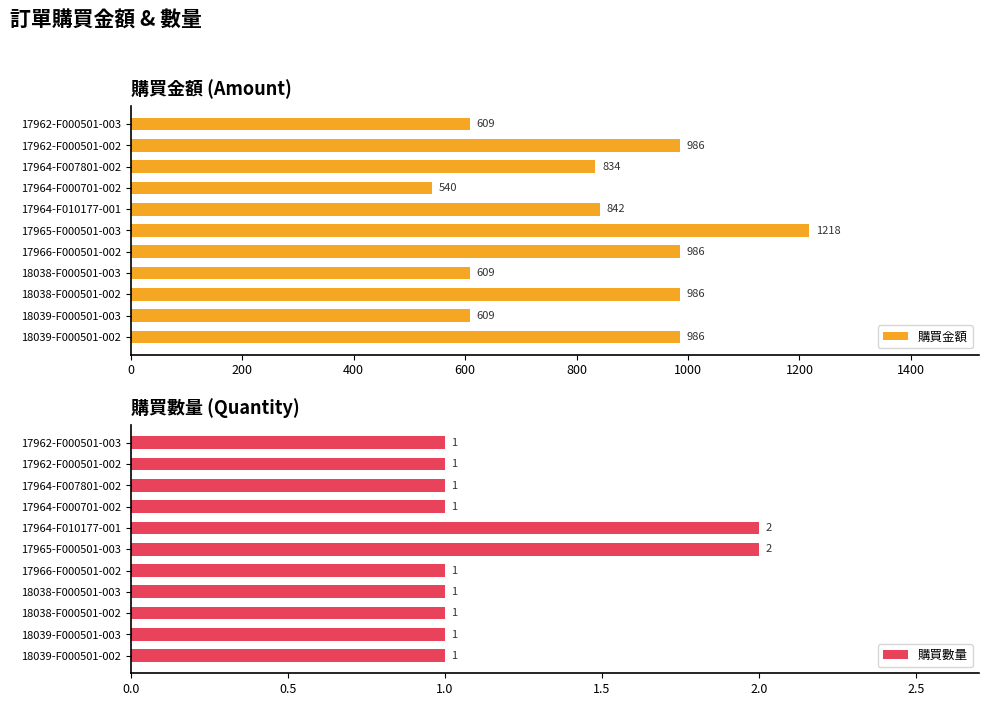

Read the 購買金額 value at 18038-F000501-002, to the nearest 10.

990